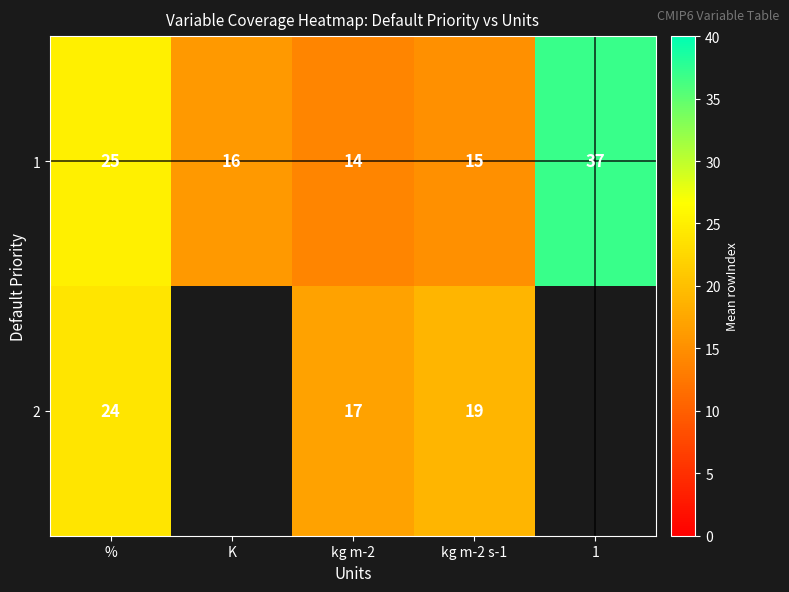

What is the minimum value shown in the chart?

14.0